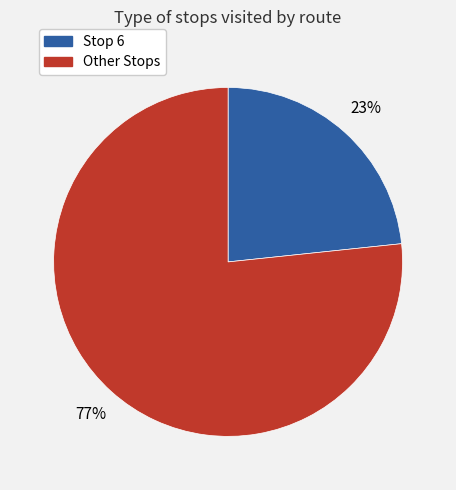

How many slices are in this pie chart?

2